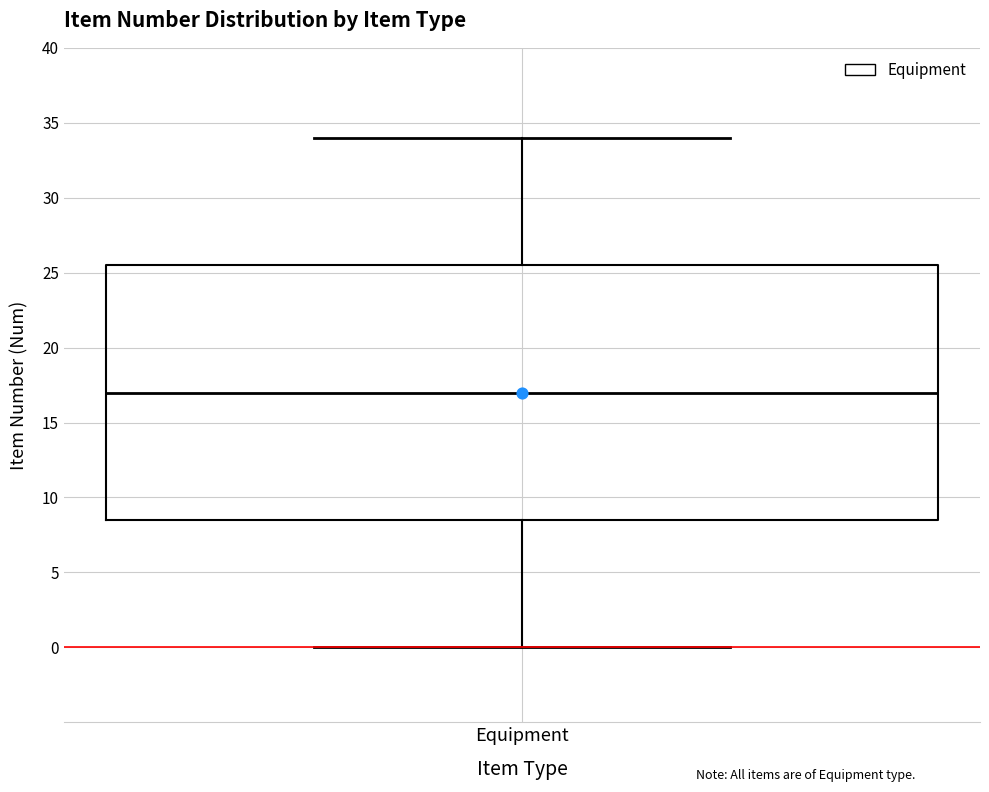

Transcribe this box plot: give where the median line is, the range the box spans, and where the two whiskers end, as read against the y-axis. The values are not printed on the chart, so give them approximately, as read against the axis.

median 17.0, box 8.5 to 25.5, whiskers 0.0 to 34.0